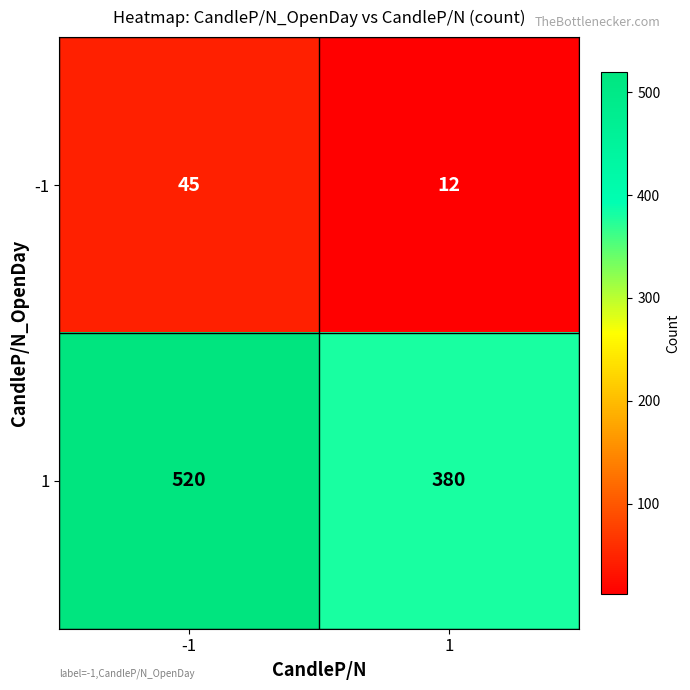

Reading left to right, extract all data points from this chart.

-1: -1=45	1=12
1: -1=520	1=380